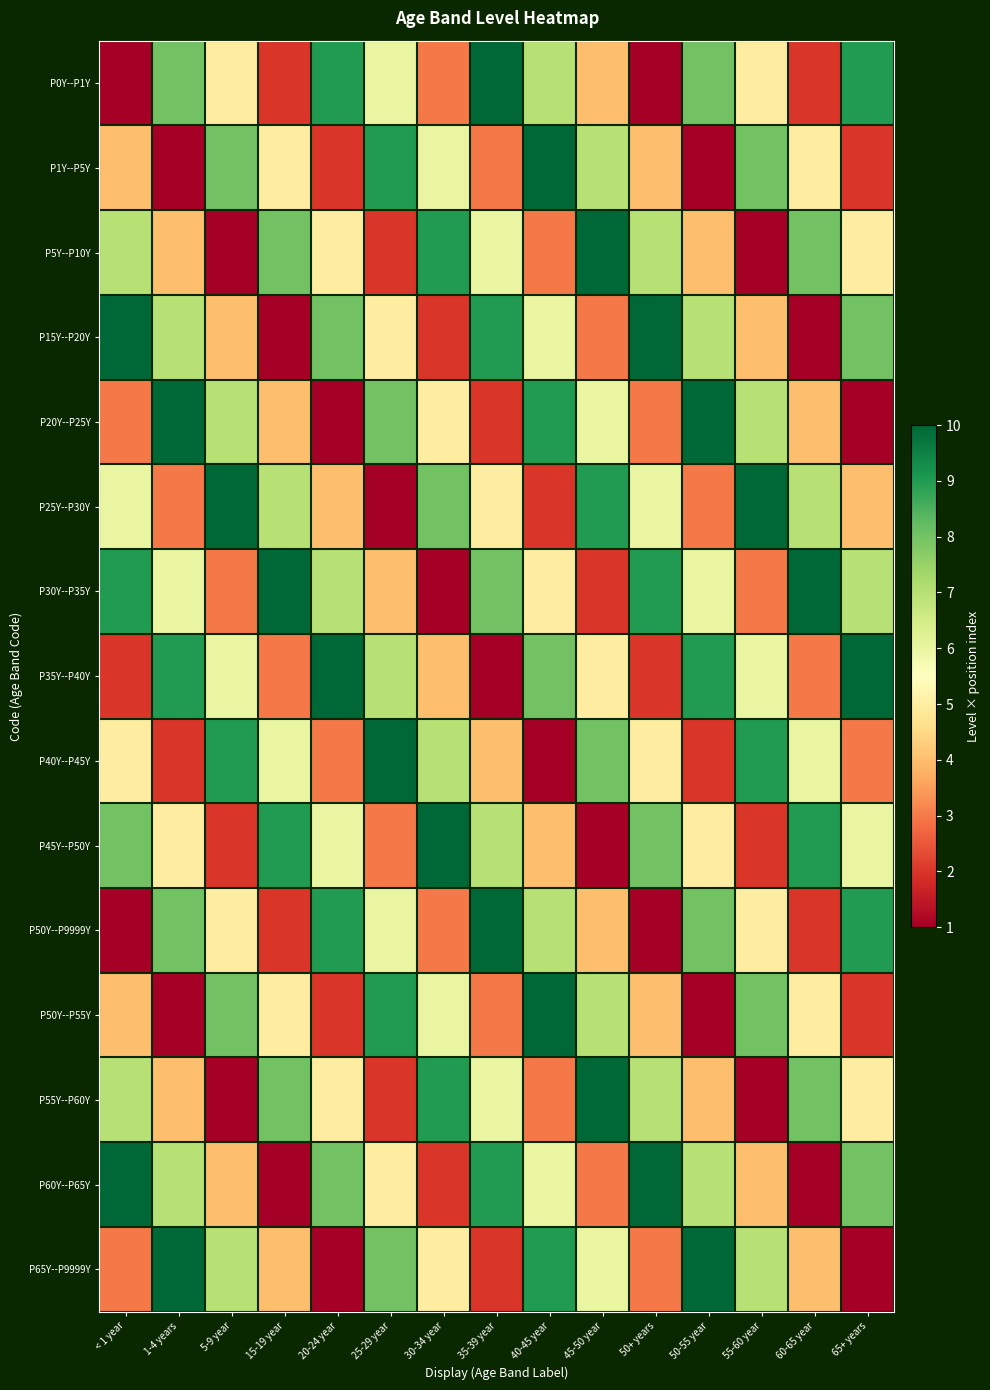

Which series has the largest total across all categories?

P30Y--P35Y